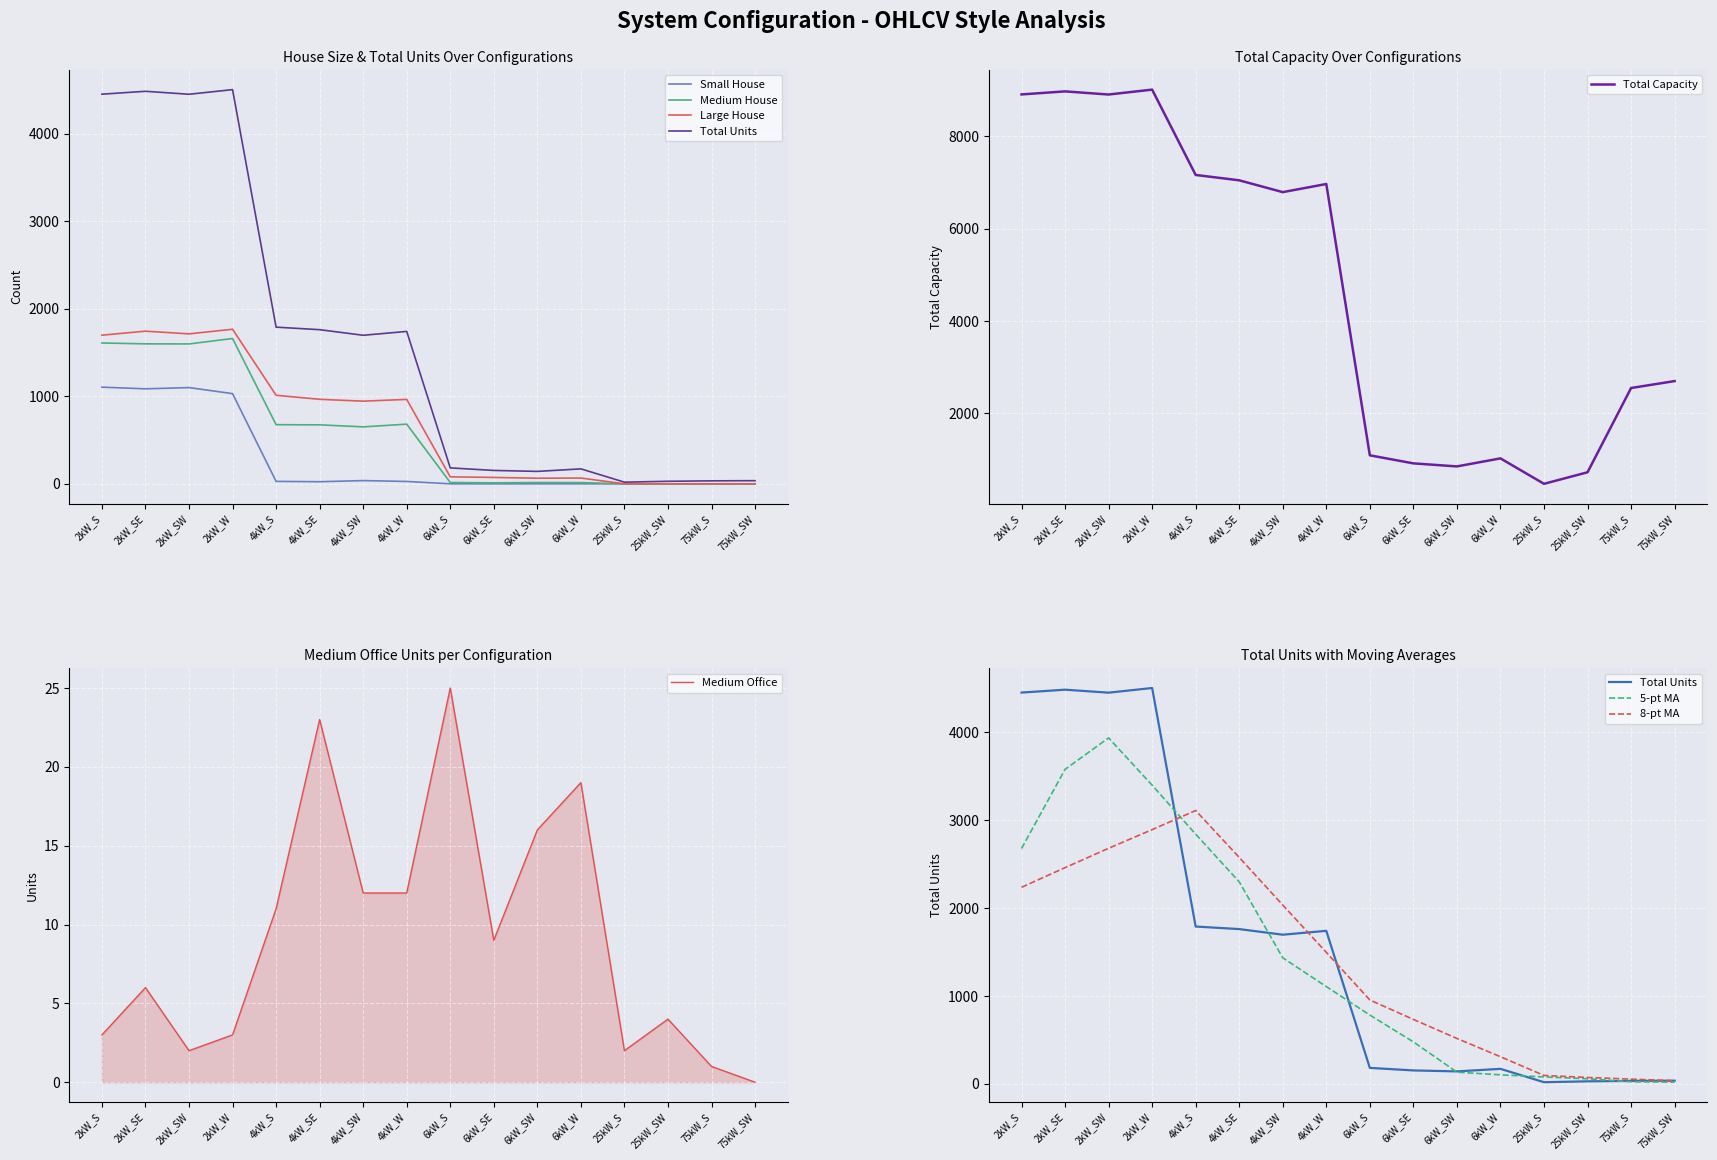

What is the difference between the Medium Office values at 2kW_SE and 75kW_SW?

6